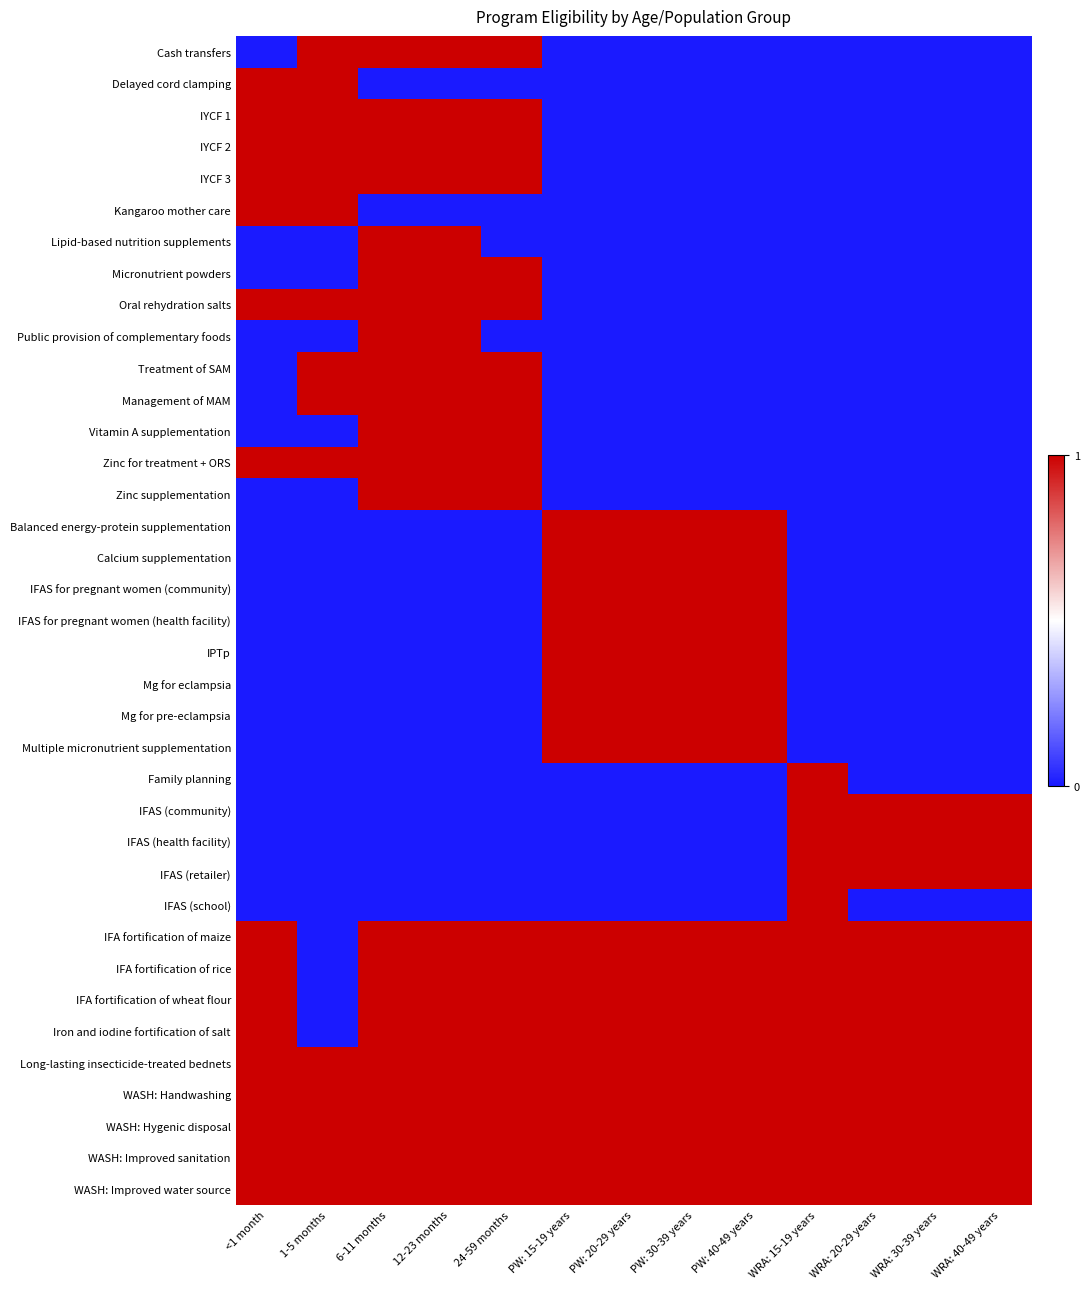

What is the difference between the highest and lowest values at PW: 40-49 years?

1